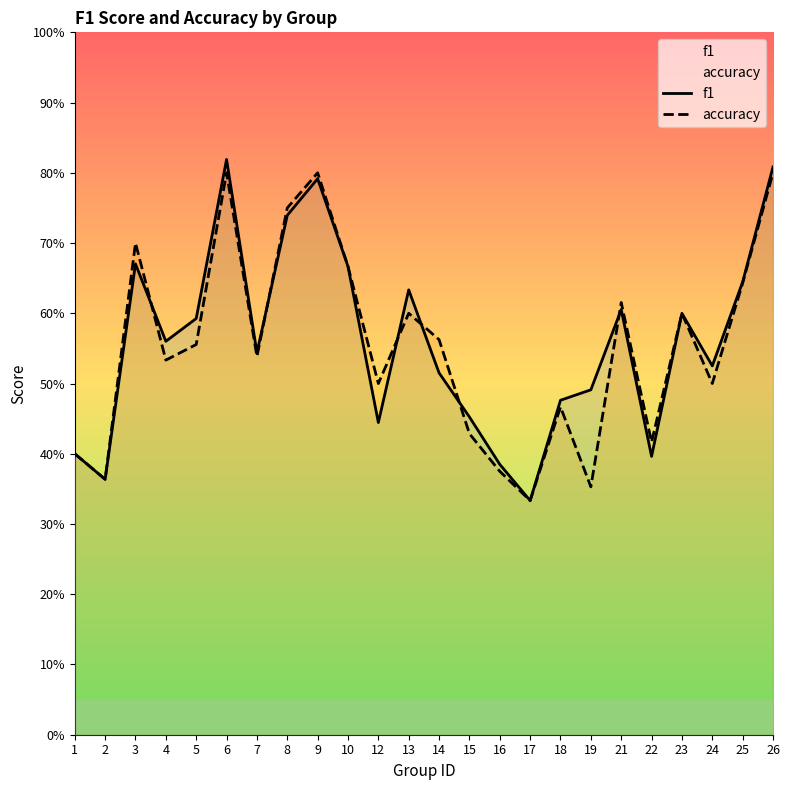

Which has a higher value, 18 or 9?

9